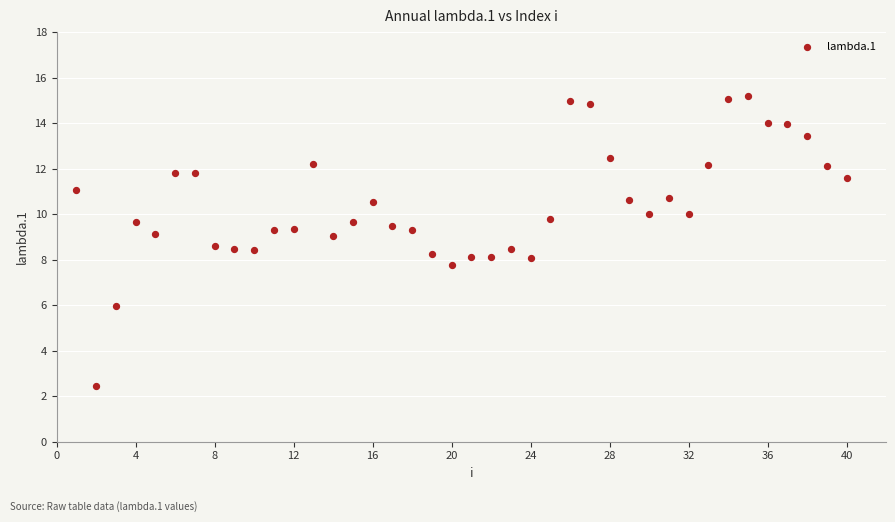

How many points are shown in the scatter plot?

40